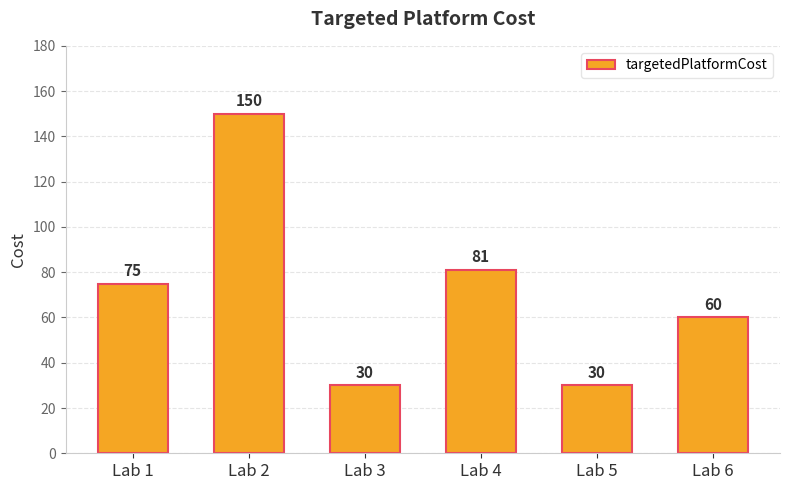

Is it true that the value at Lab 6 is 24?

False